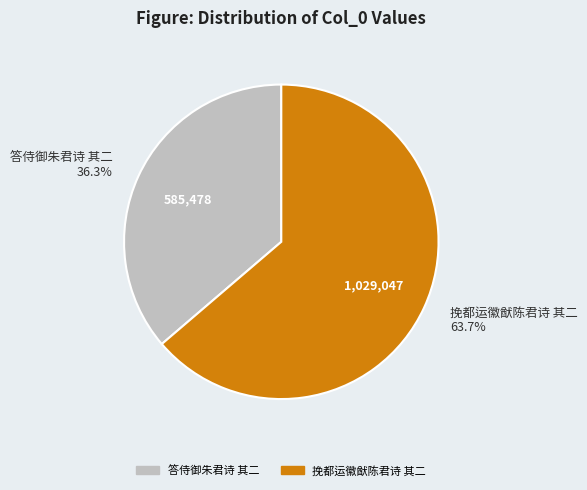

Count the number of slices in the pie.

2